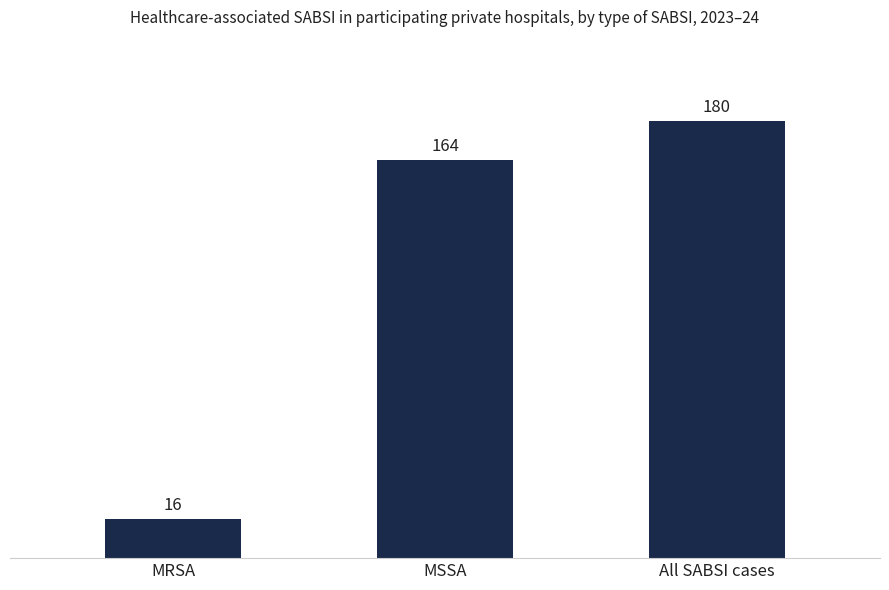

True or false: the data shows 16 at MRSA.

True